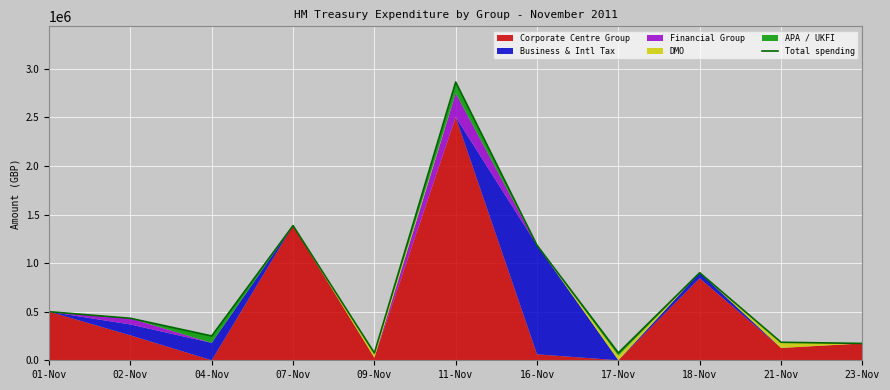

At which category does the data reach its first local valley?

04-Nov